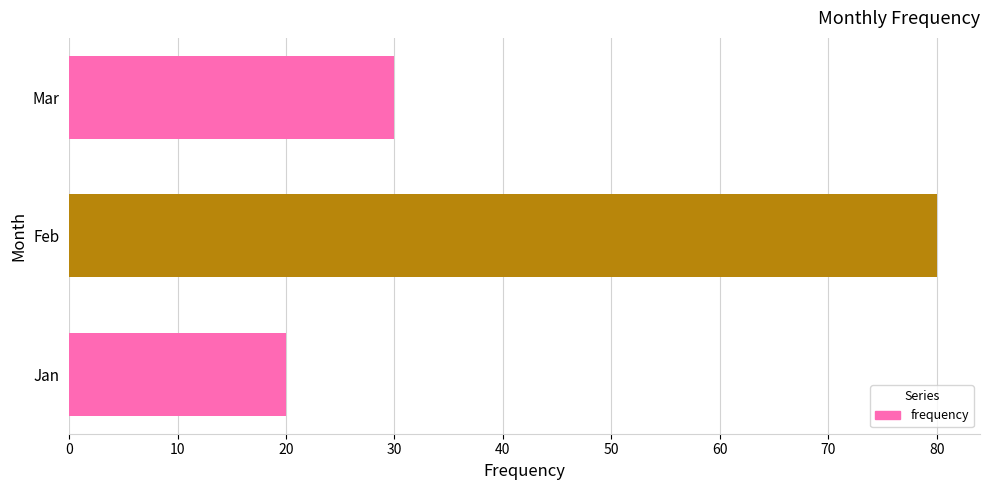

Does the chart contain any negative values?

No